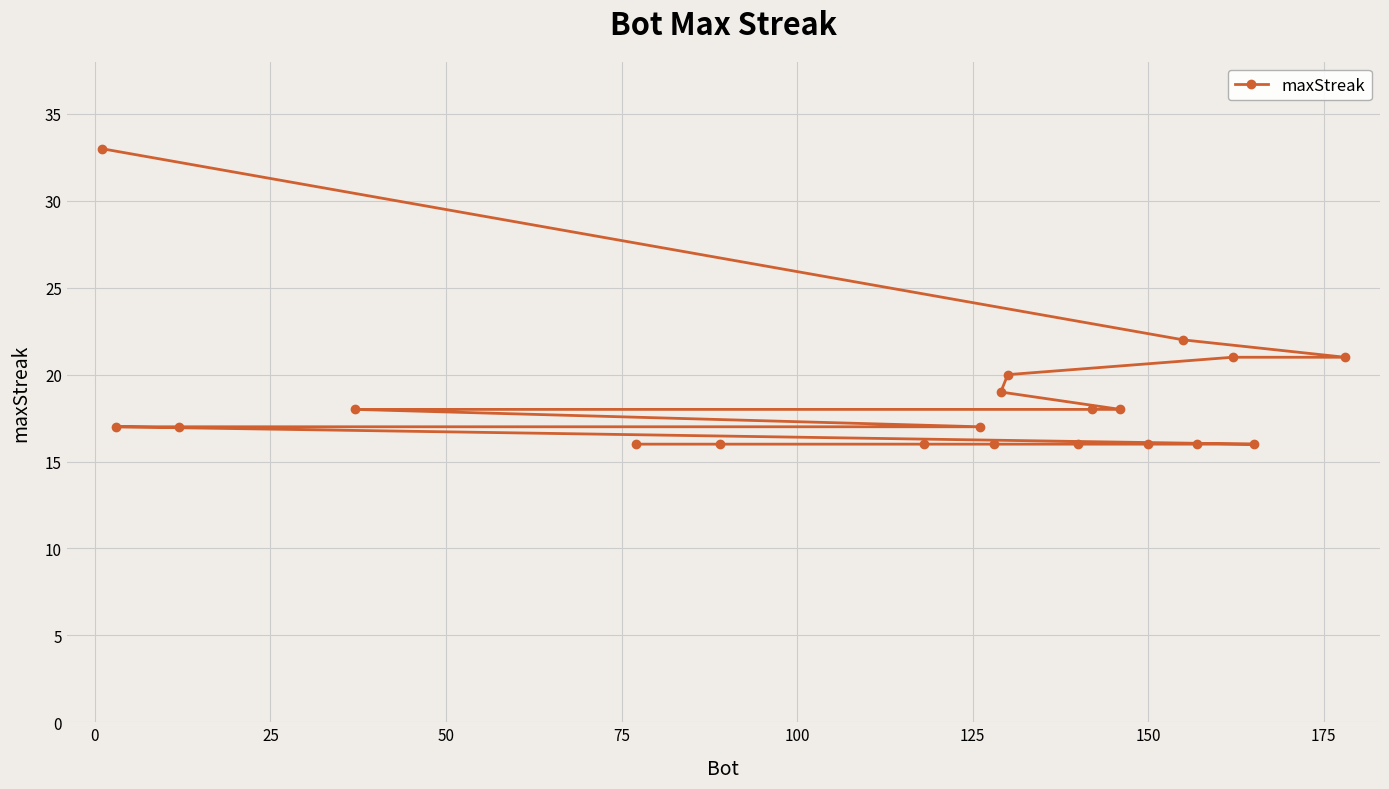

What is the greatest value displayed?

33